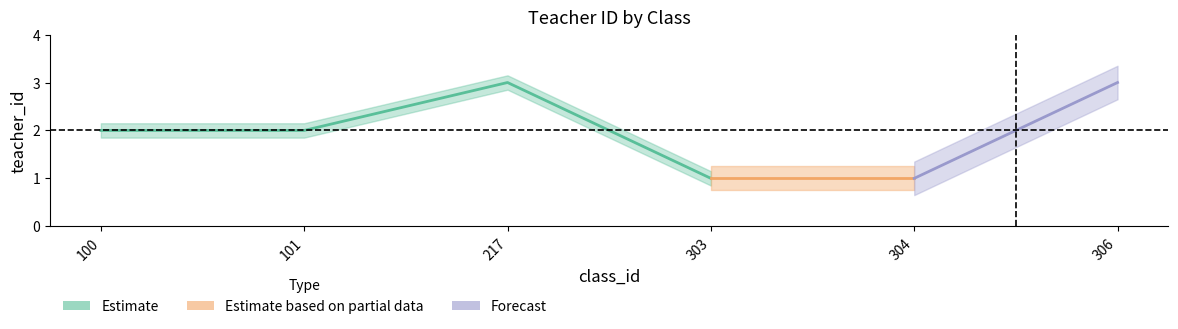

How many points are higher than both their immediate neighbors (excluding endpoints)?

1